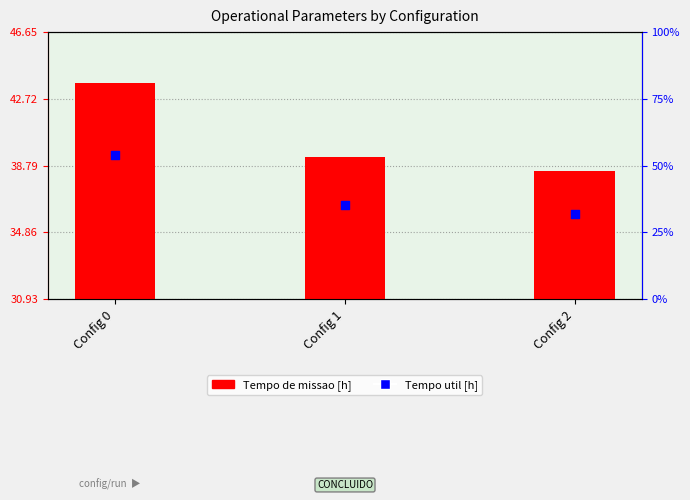

Which series contains the highest Y value?

Tempo de missao [h]